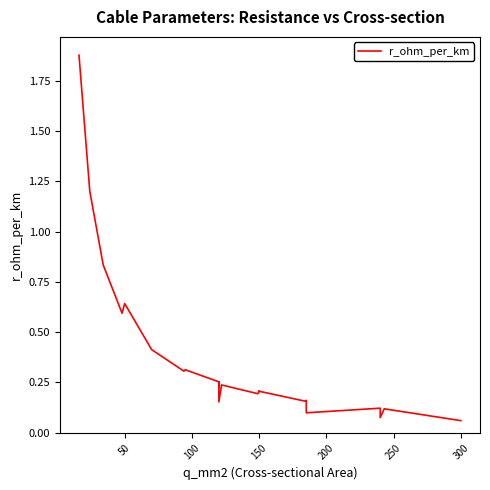

How many points are lower than both their immediate neighbors (excluding endpoints)?

5